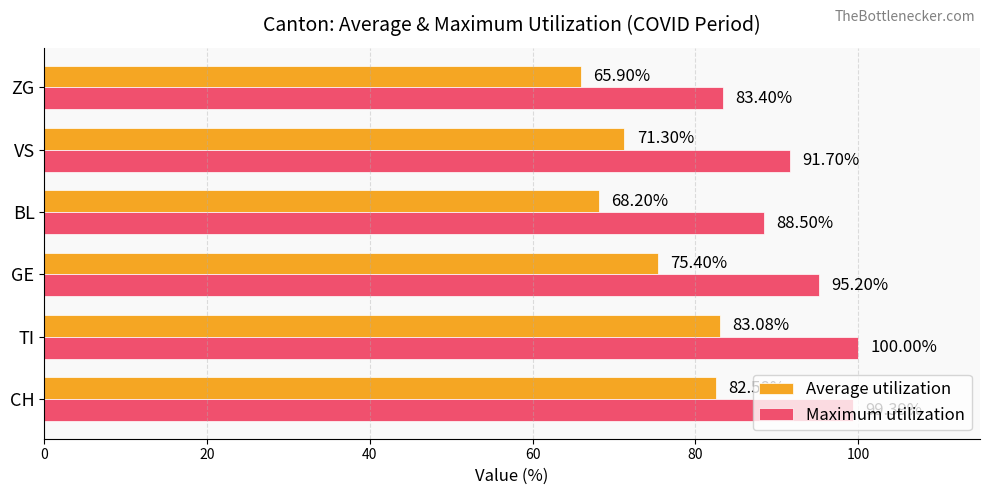

Rank the series by their average value, from highest to lowest.

Maximum utilization, Average utilization